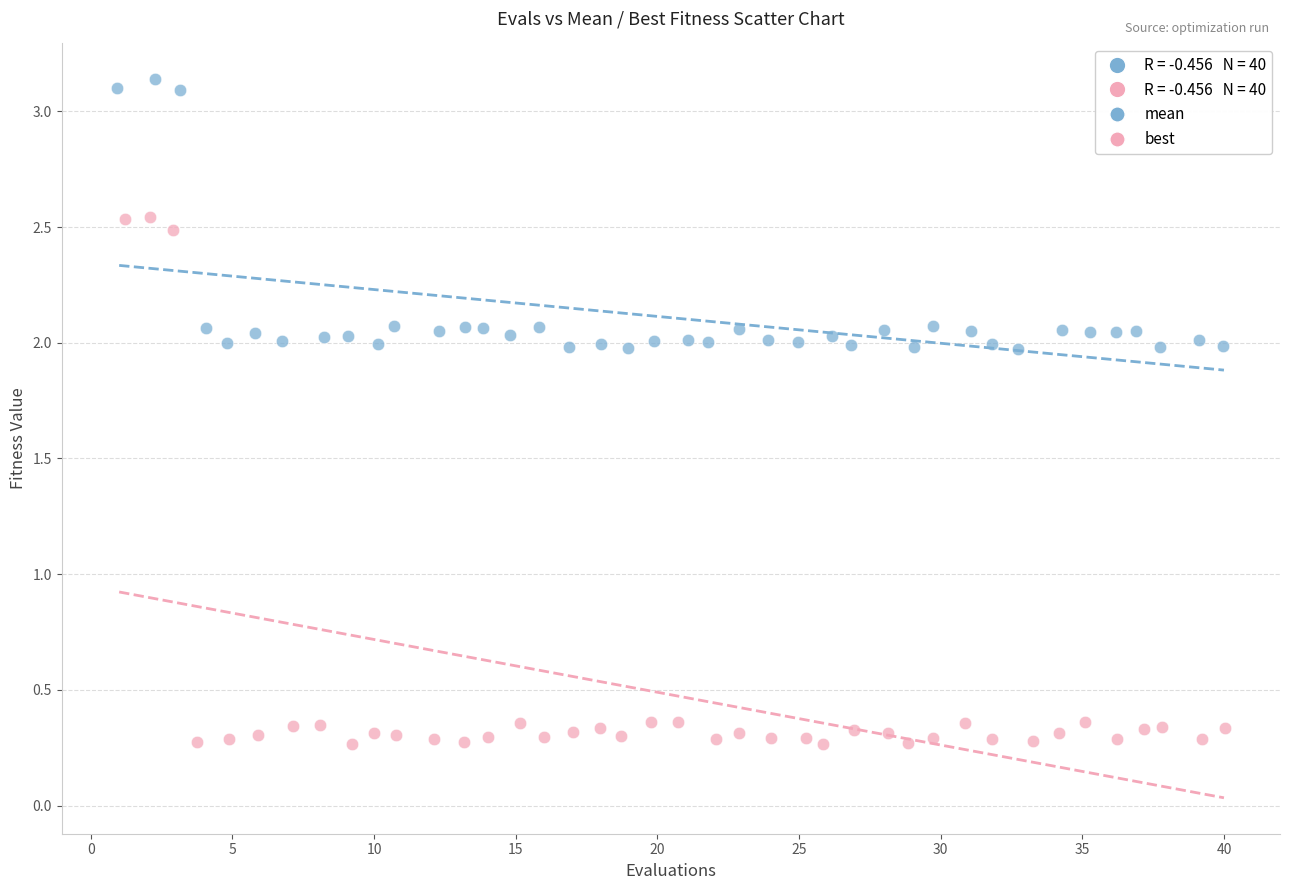

Which series has the largest Y range (max minus min)?

best